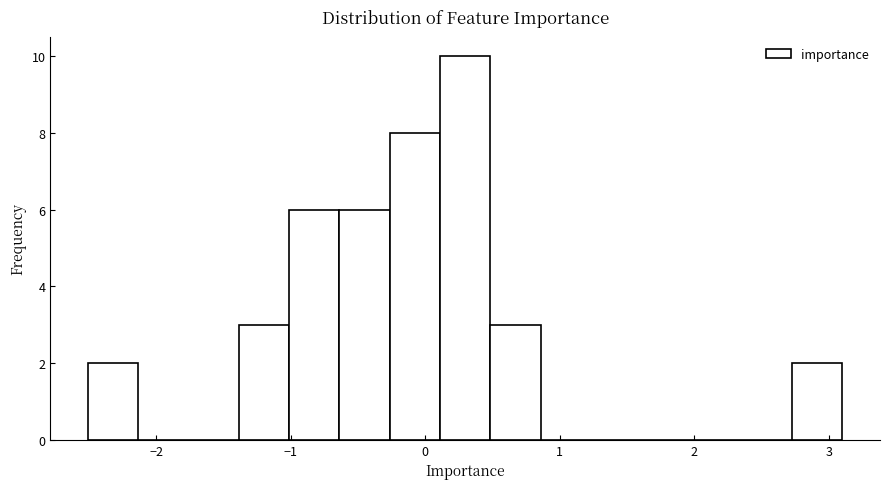

Read against the x-axis, roughly where is the centre of the tallest bar?

0.3